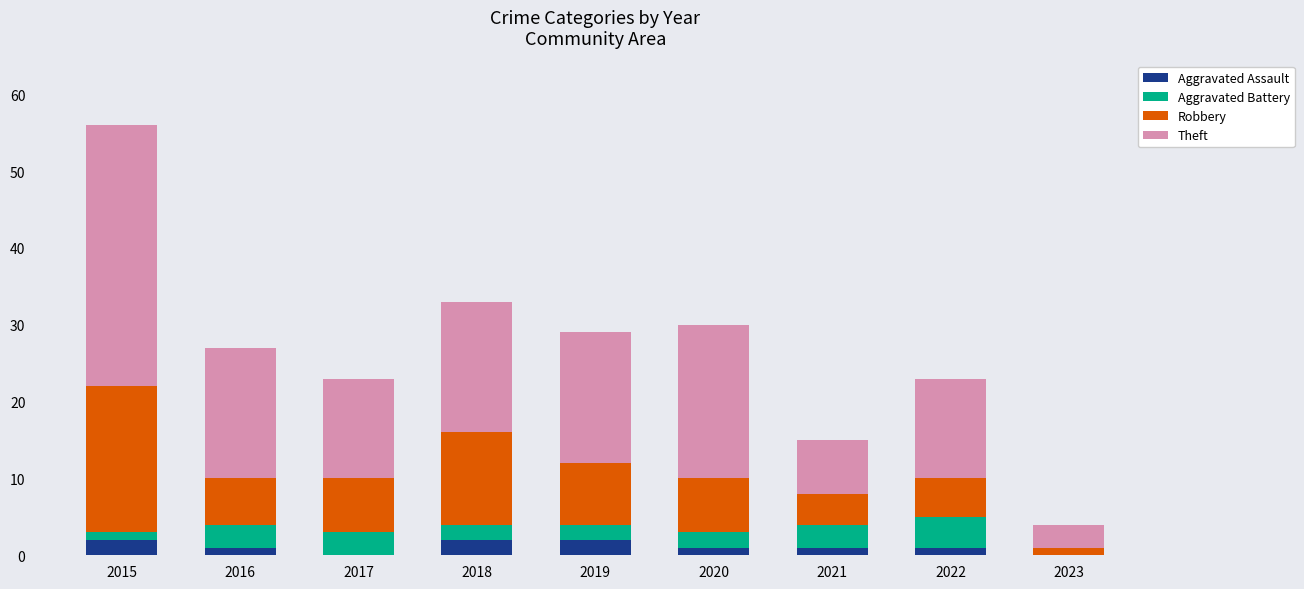

At which category is the sum across all series the highest?

2015